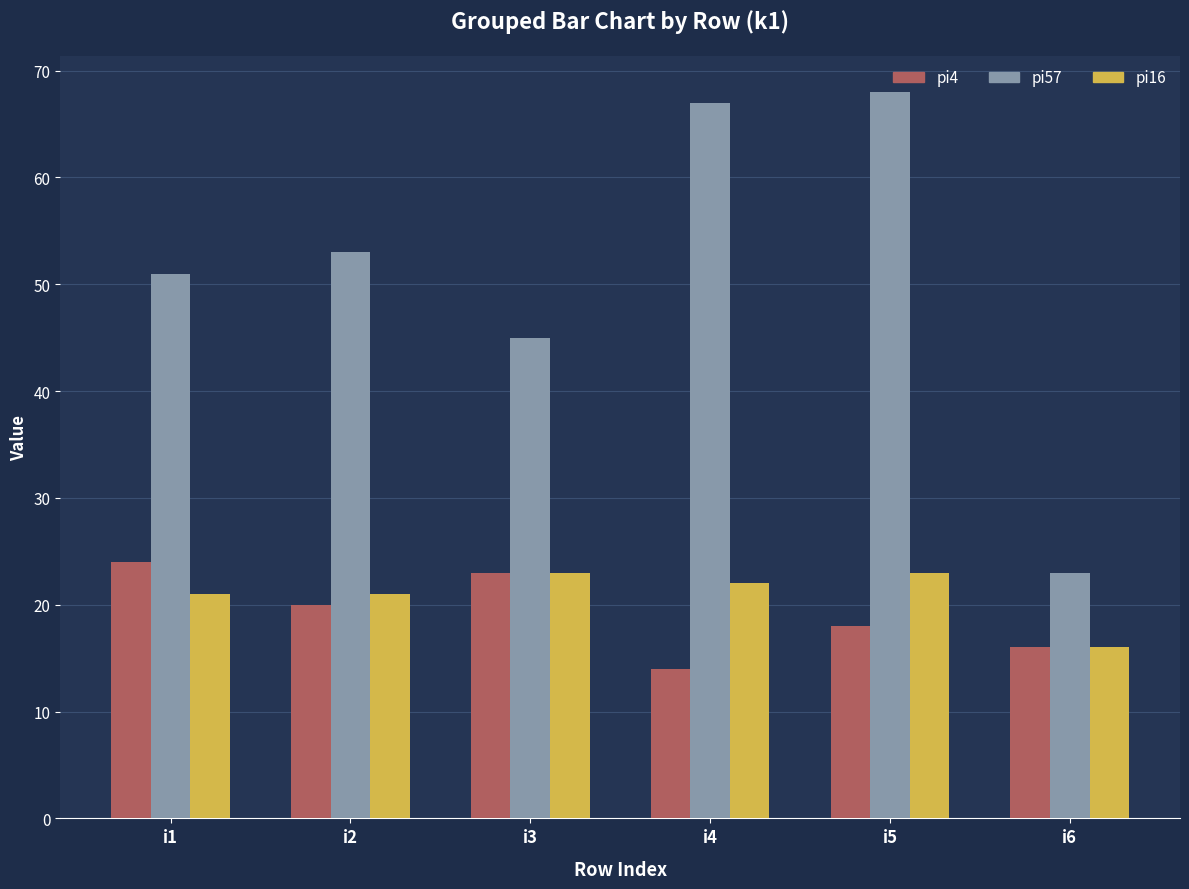

Reading left to right, transcribe all the data shown in this chart.

pi4: i1=24	i2=20	i3=23	i4=14	i5=18	i6=16
pi57: i1=51	i2=53	i3=45	i4=67	i5=68	i6=23
pi16: i1=21	i2=21	i3=23	i4=22	i5=23	i6=16